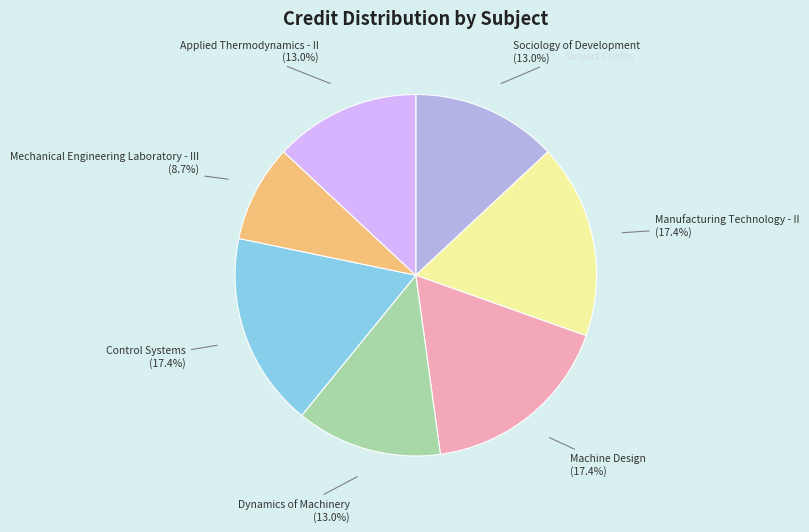

Between Manufacturing Technology - II and Applied Thermodynamics - II, which is larger?

Manufacturing Technology - II